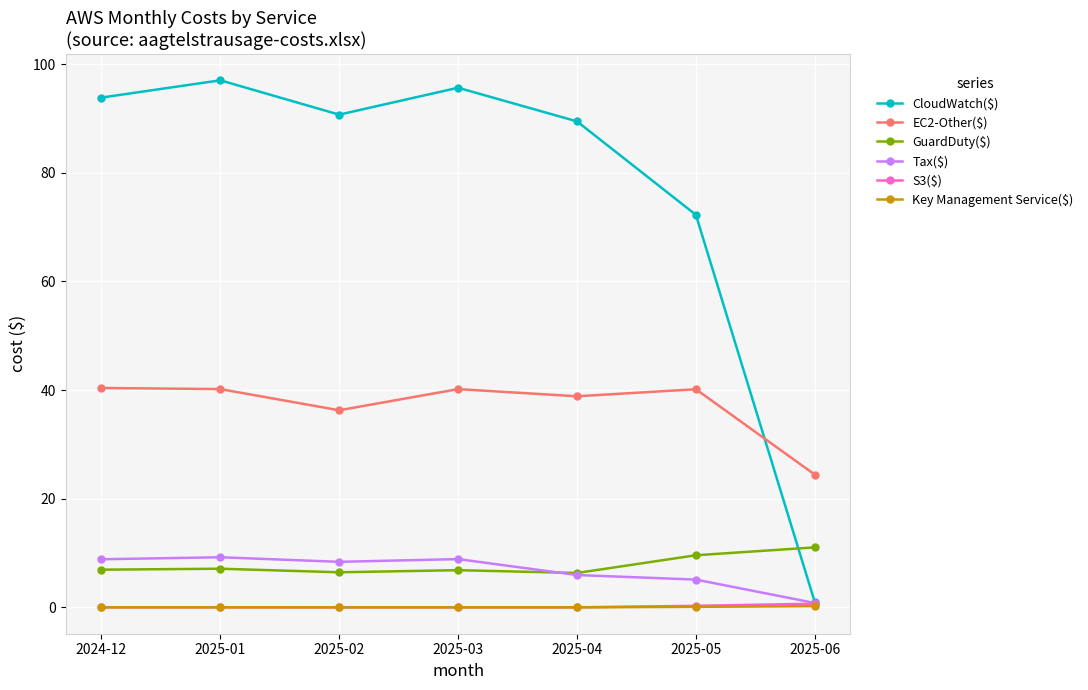

Which series has the largest range (max minus min)?

CloudWatch($)